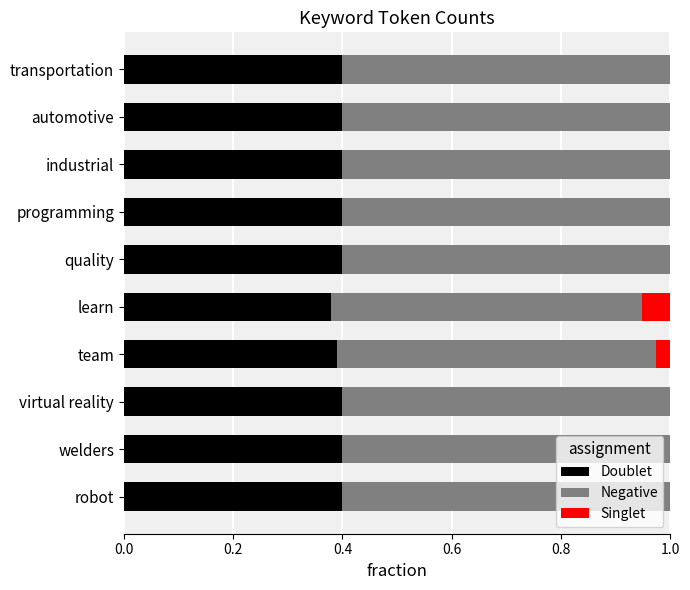

What is the sum of all Doublet values?

4.0